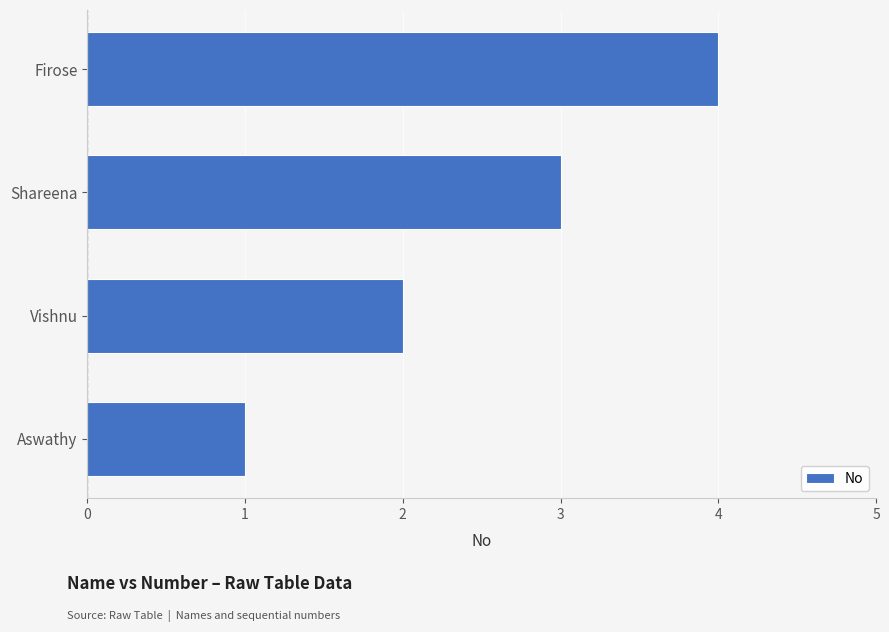

What is the sum of the values at Vishnu and Shareena?

5